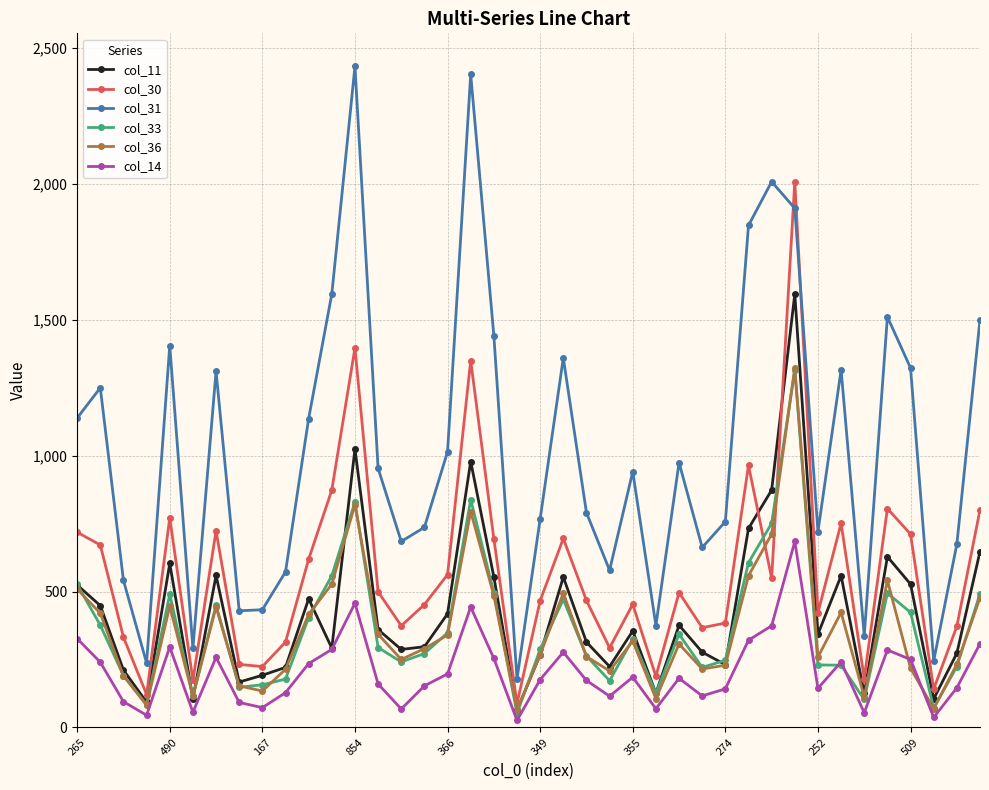

How many intersections are there between col_31 and col_30?

2